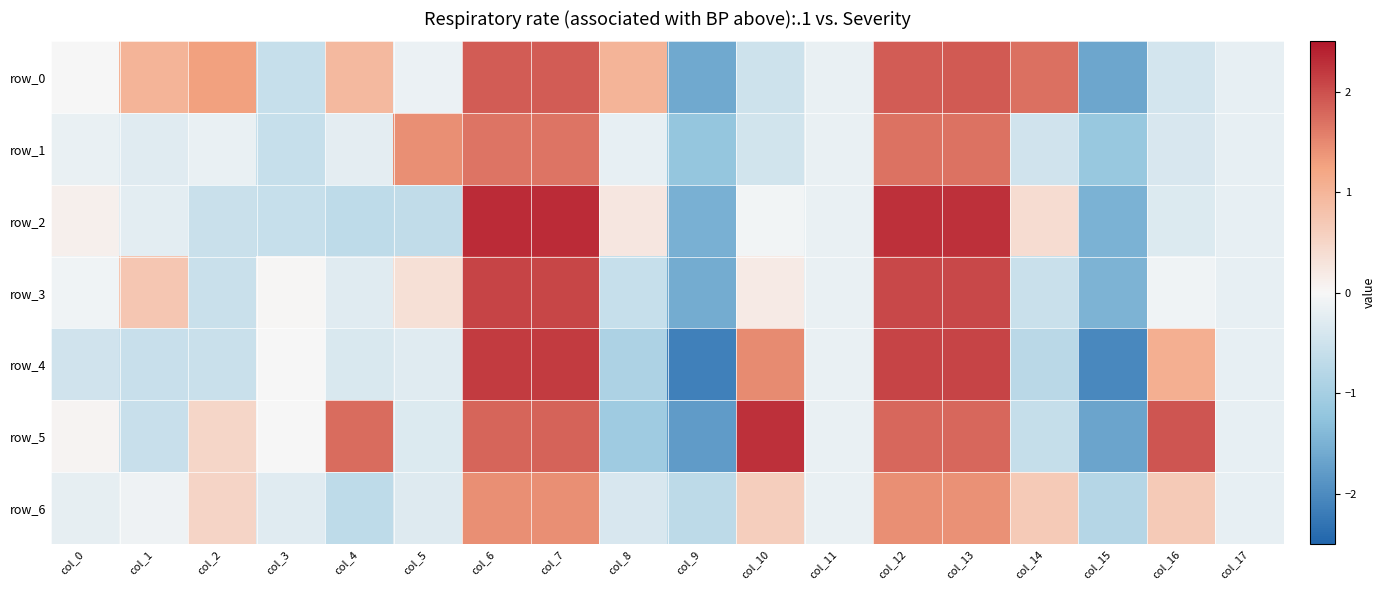

How many values in the row_0 series exceed 0?

10